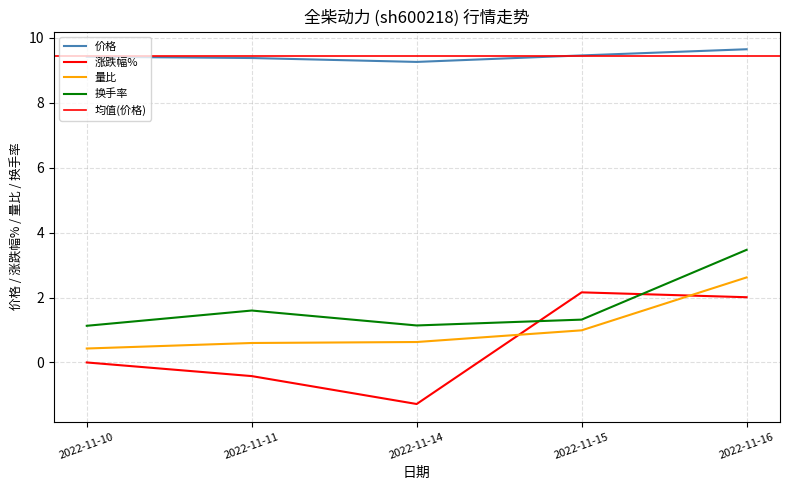

Which category has the lowest value across all series?

2022-11-14